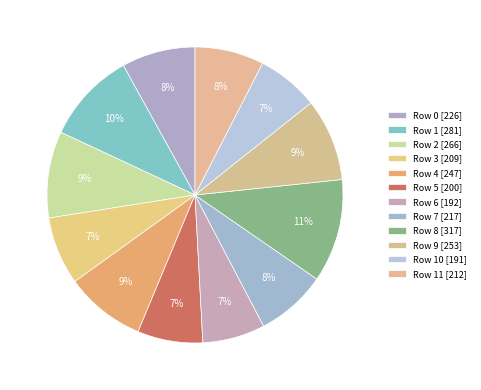

How many segments does this pie chart have?

12